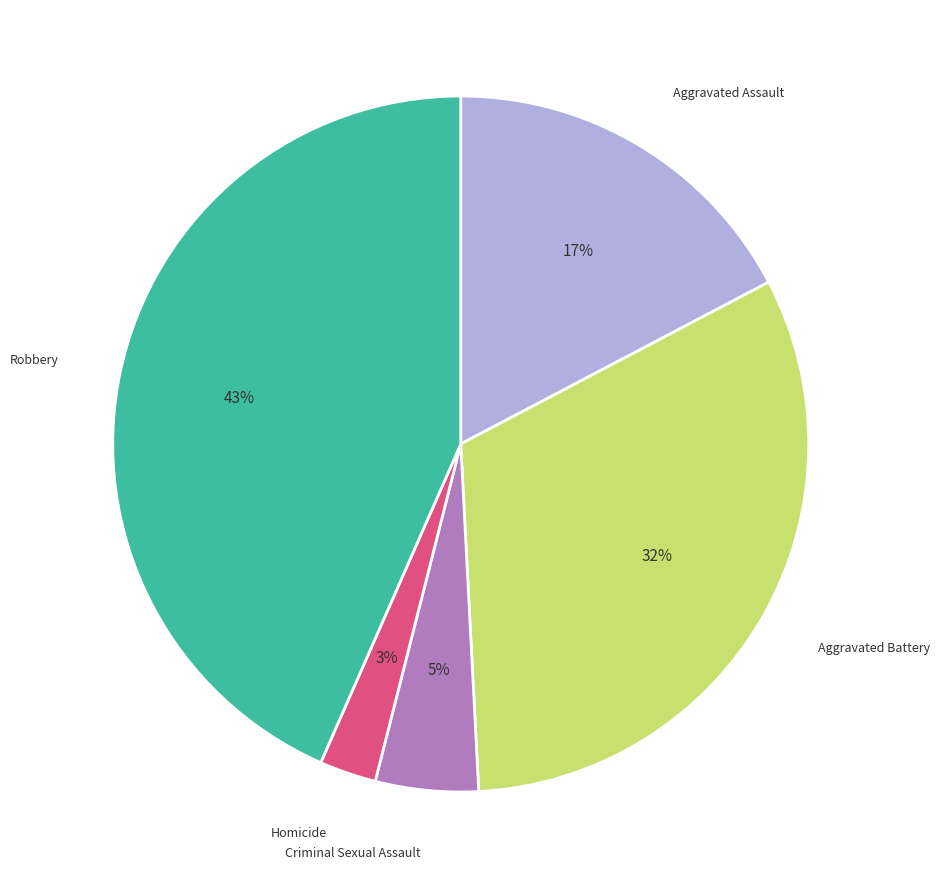

Is there a majority slice in this chart?

No